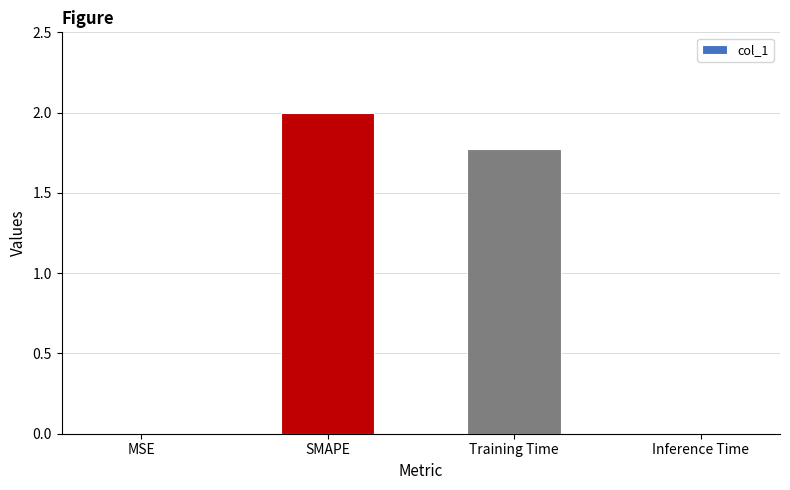

Which has a higher value, SMAPE or Inference Time?

SMAPE